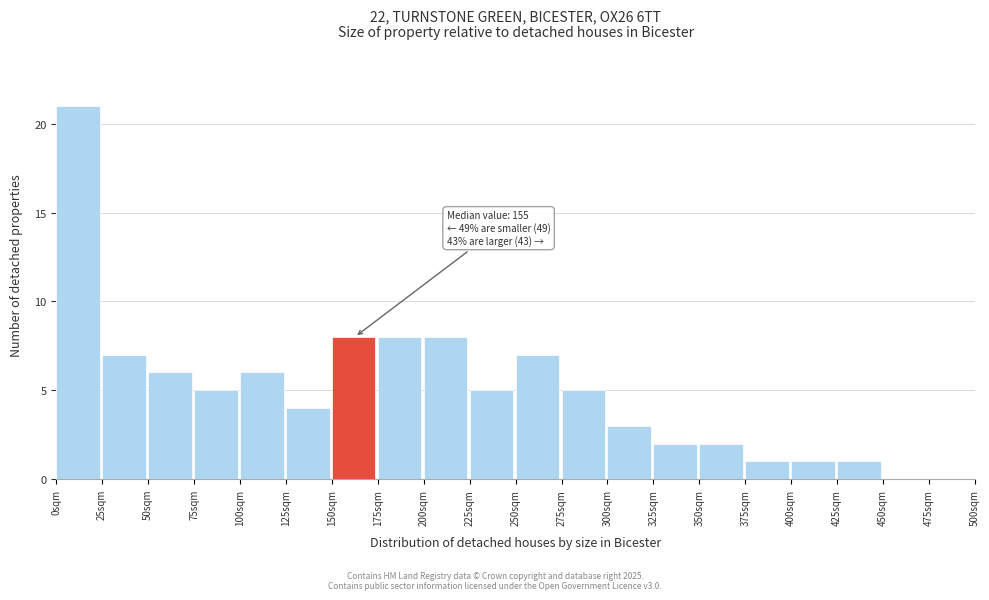

Over which range of the x-axis is the bar tallest?

0 to 25